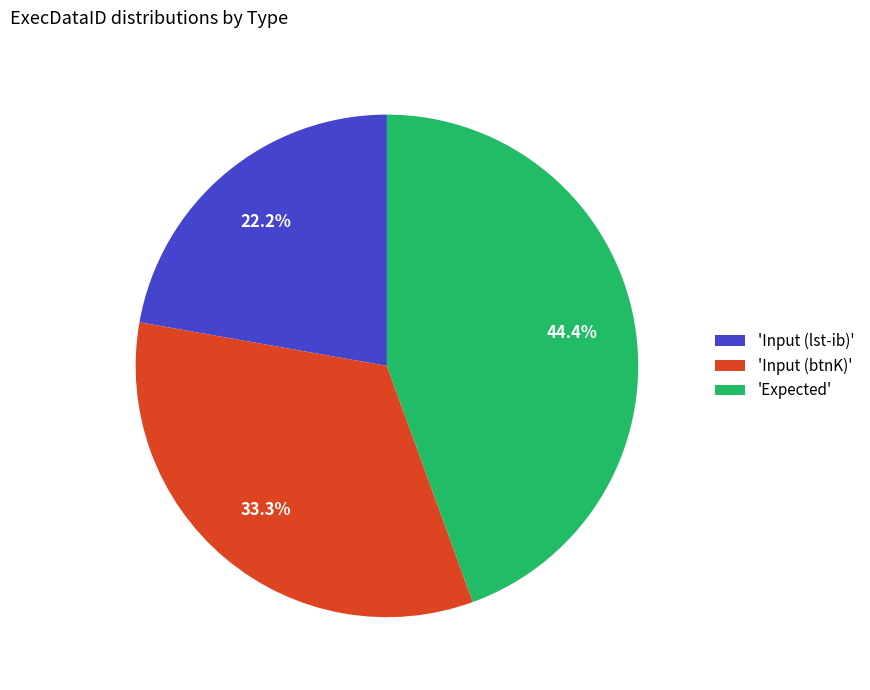

Between 'Input (btnK)' and 'Expected', which is larger?

'Expected'